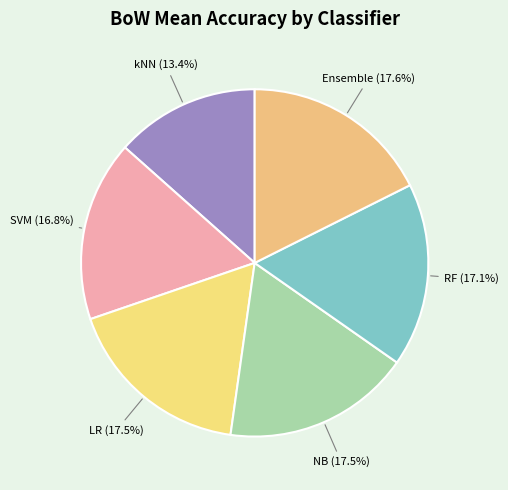

Count the number of slices in the pie.

6